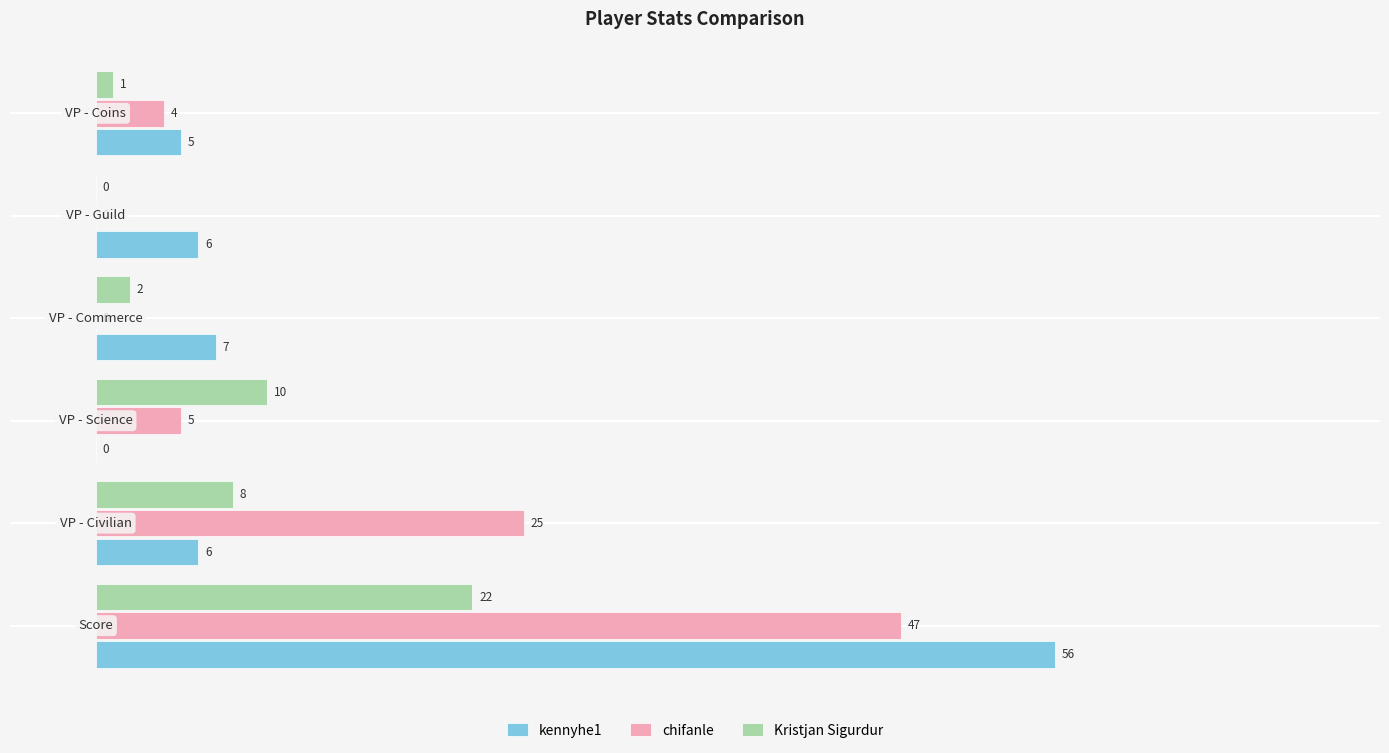

Count the number of data series in this chart.

3